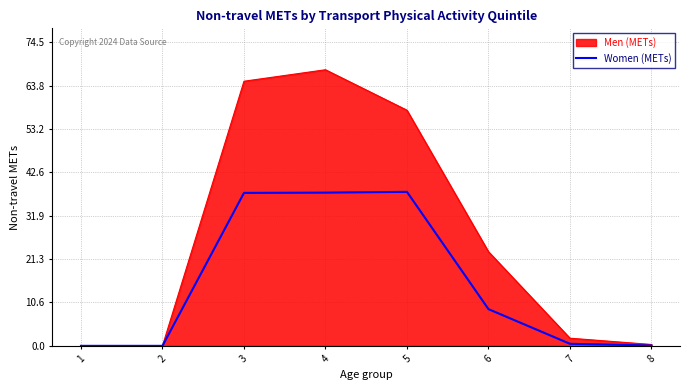

The value of Women (METs) at 1 is 0.0. True or false?

True